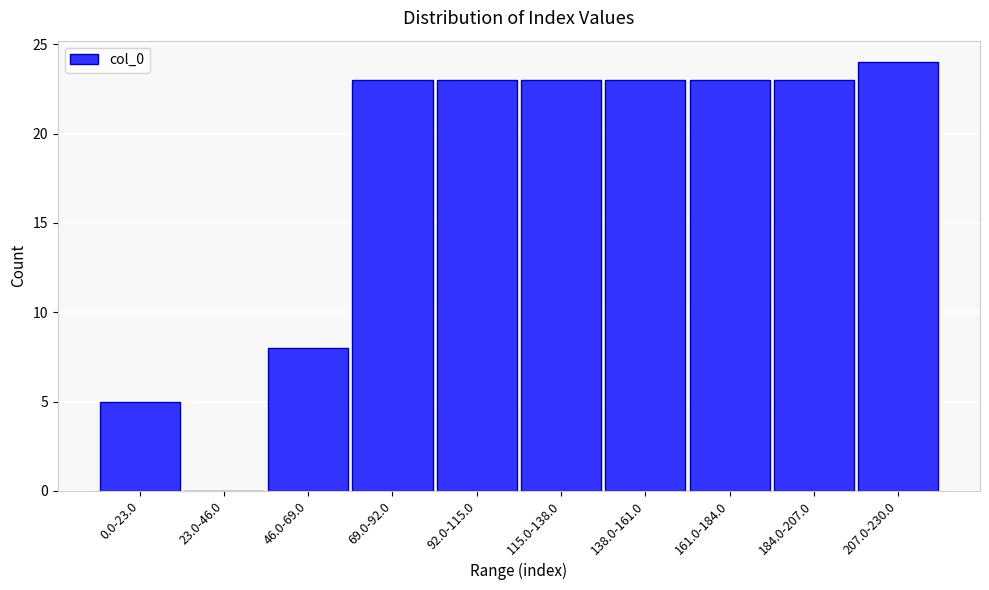

Reading right to left, transcribe all the data shown in this chart.

207.0-230.0=24	184.0-207.0=23	161.0-184.0=23	138.0-161.0=23	115.0-138.0=23	92.0-115.0=23	69.0-92.0=23	46.0-69.0=8	23.0-46.0=0	0.0-23.0=5